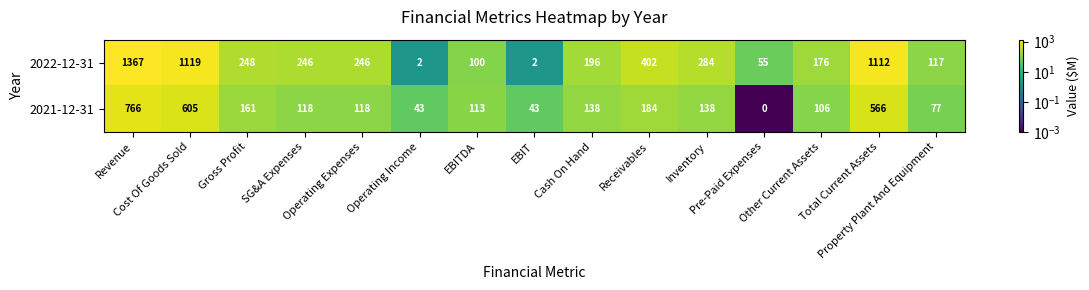

What is the average value of the 2021-12-31 series?

212